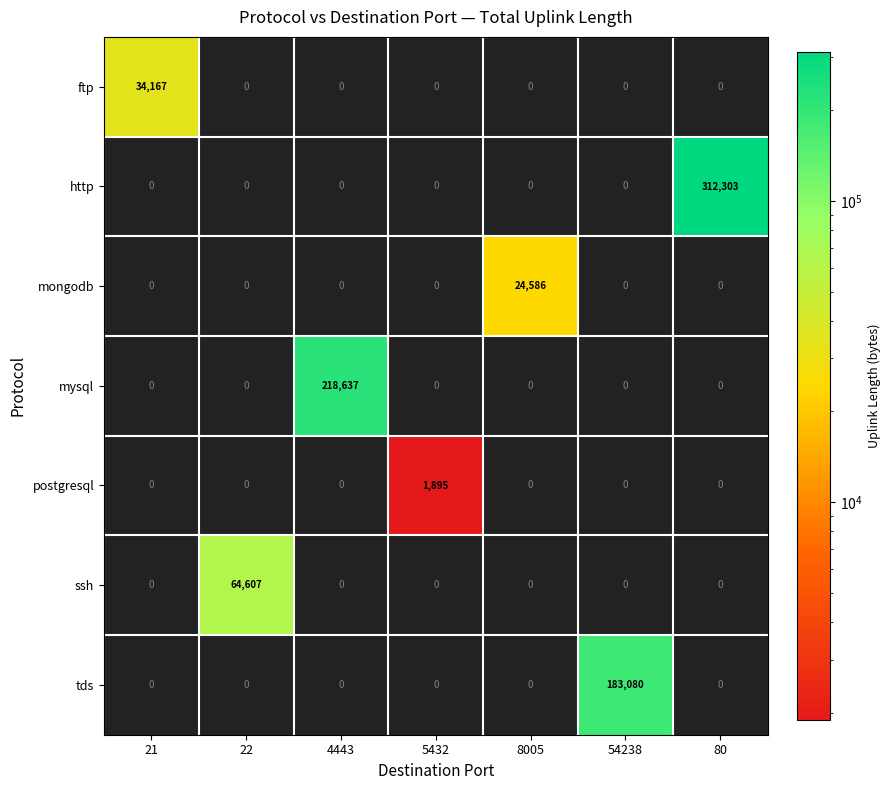

How many data points in tds are above 0?

1